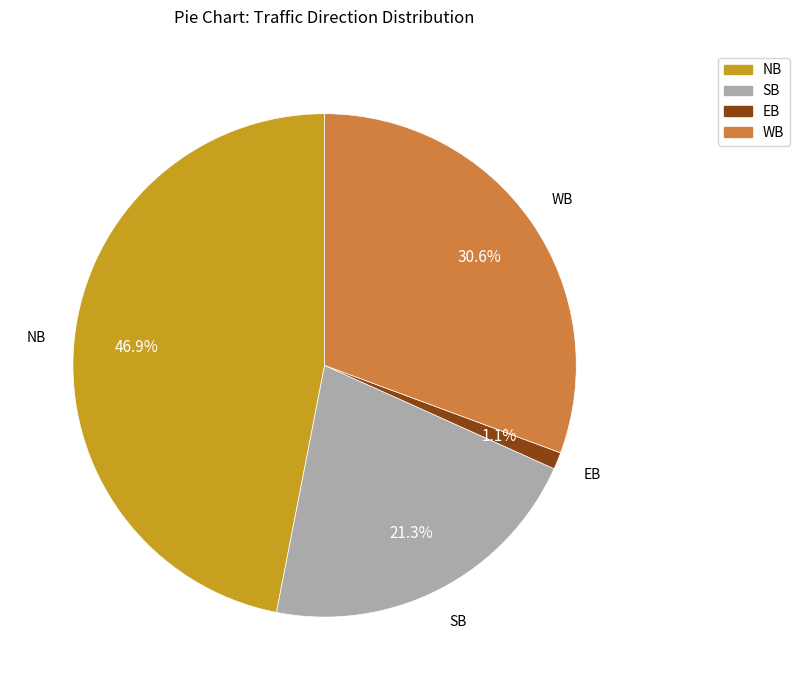

What is the smallest slice in the pie chart?

EB